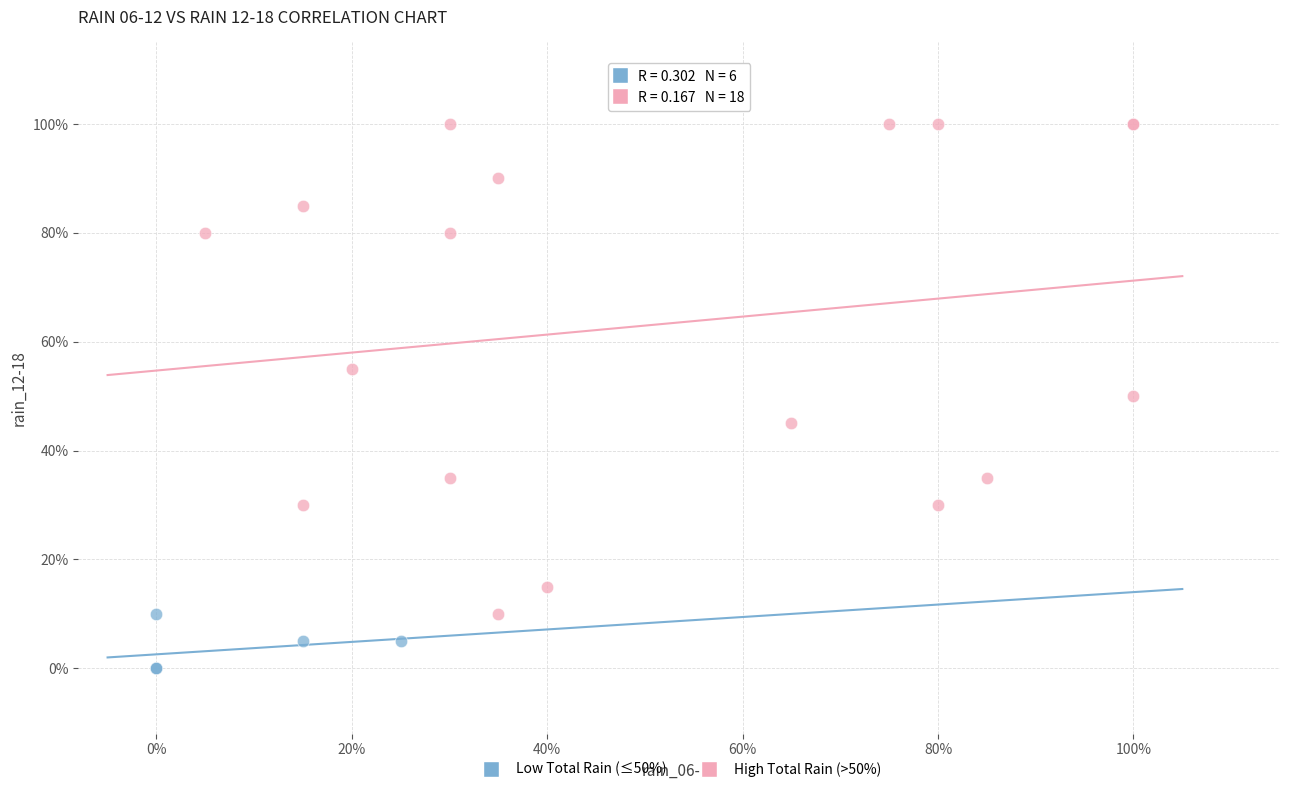

Which series contains the highest Y value?

High Total Rain (>50%)